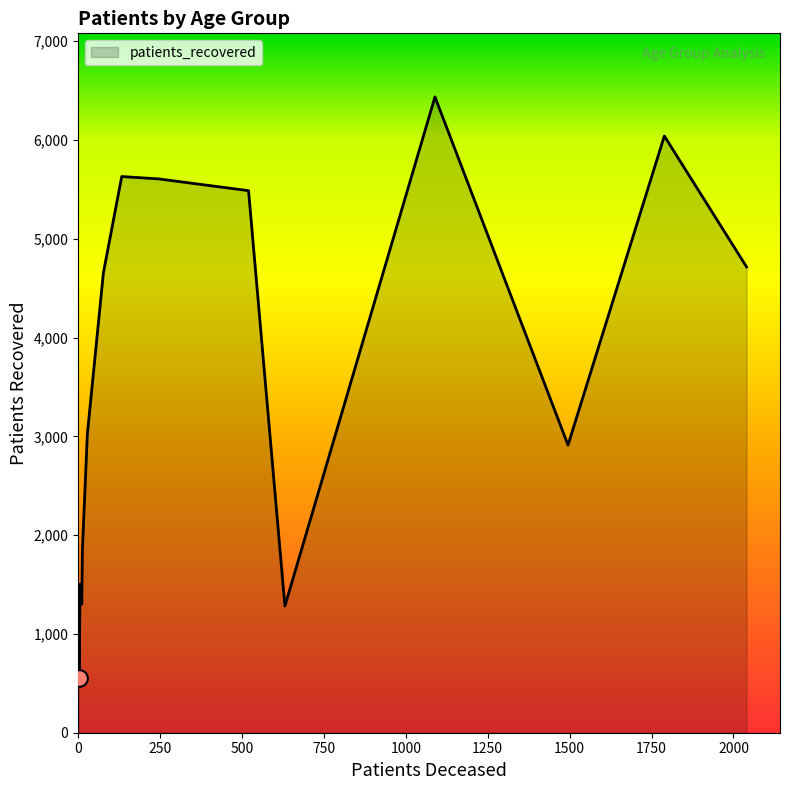

What is the smallest value displayed?

550